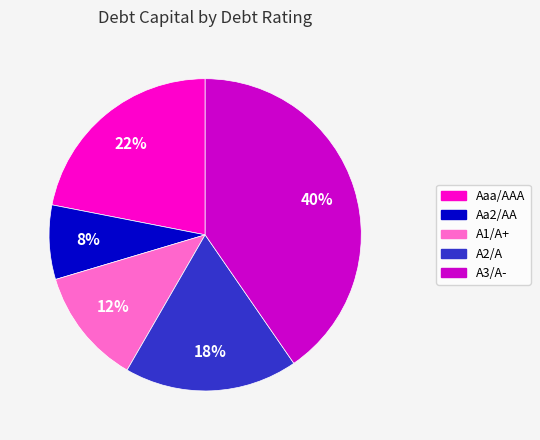

Is the sum of A2/A and A1/A+ greater than half?

No